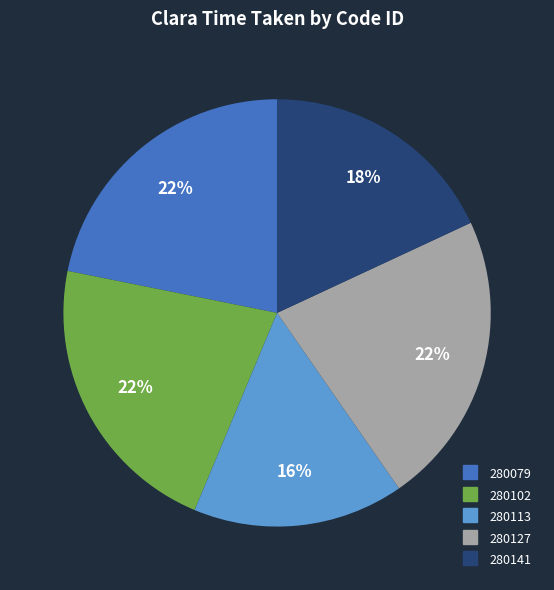

Which has a higher value, 280079 or 280141?

280079